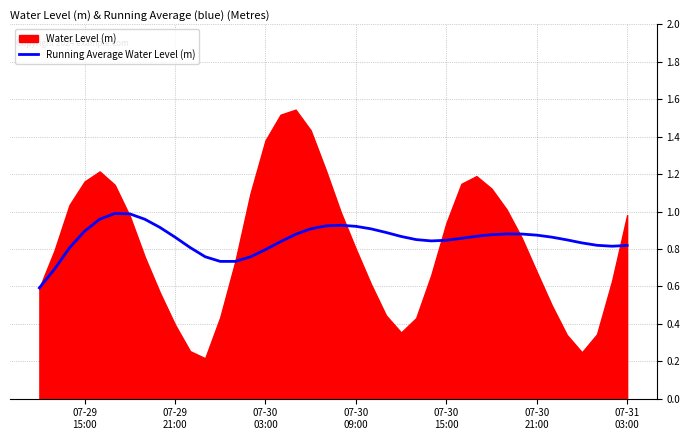

The chart shows a value of 0.5 at 16. True or false?

False